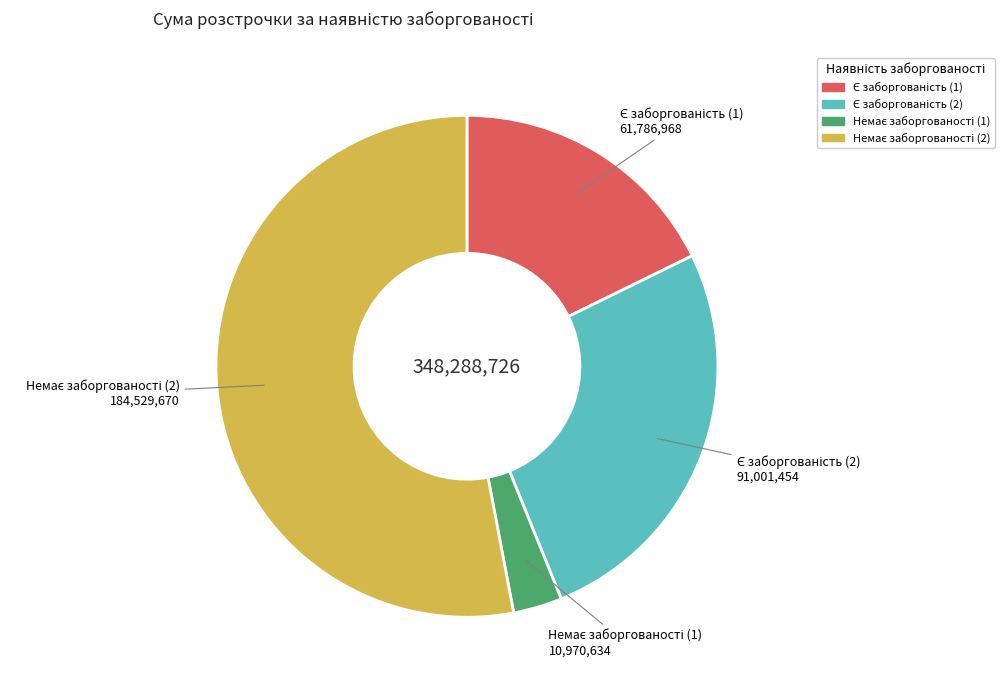

Is there any slice that represents more than half of the pie?

Yes